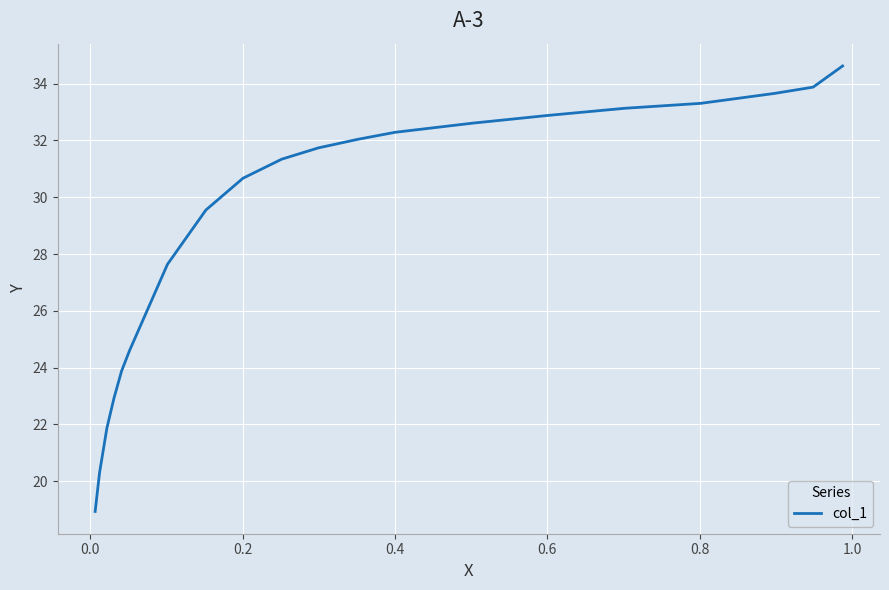

What is the minimum value shown in the chart?

18.9